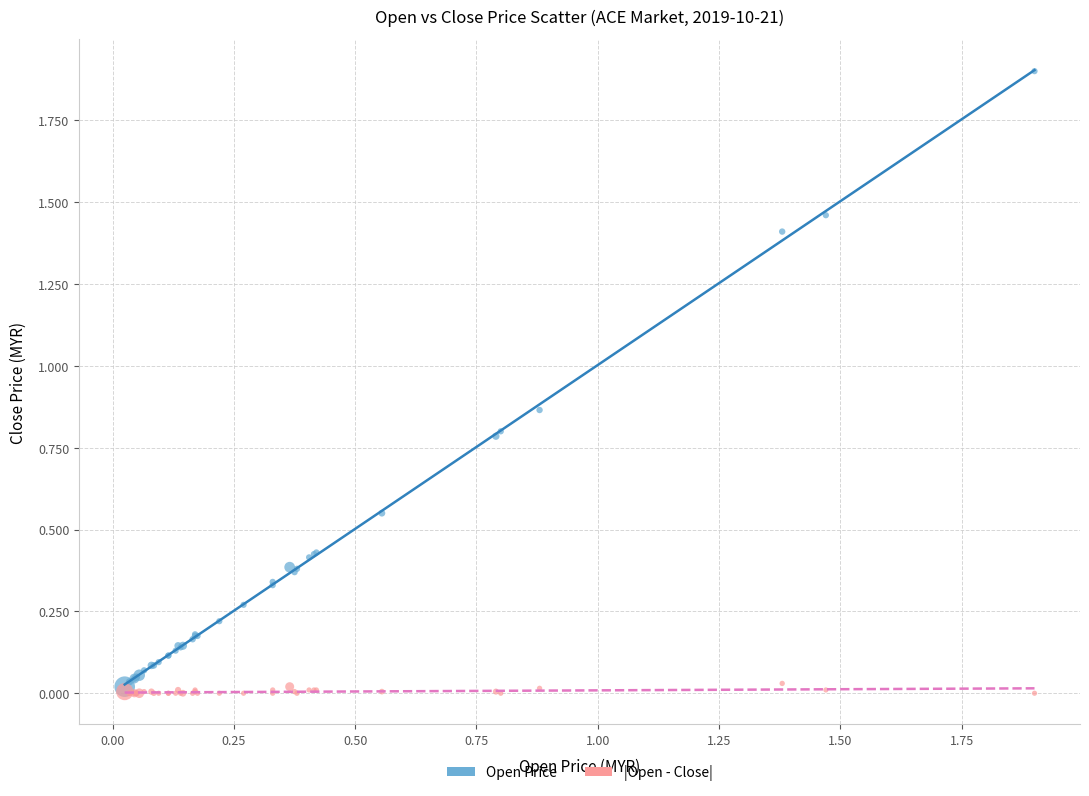

What are all the series names shown in the legend?

Open Price, |Open - Close|